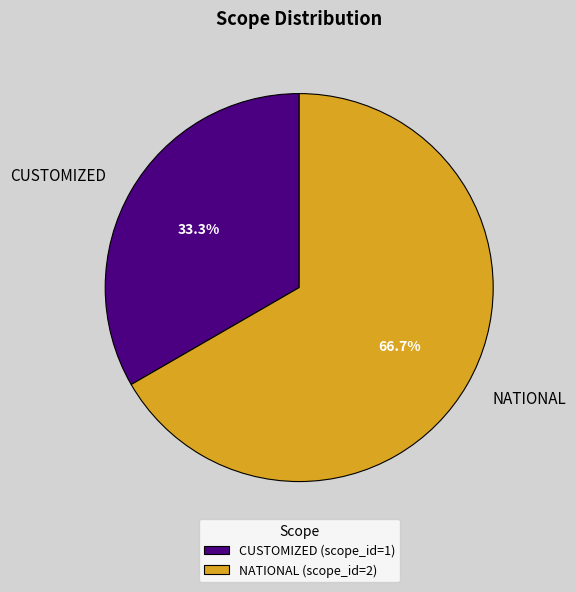

What is the largest slice in the pie chart?

NATIONAL